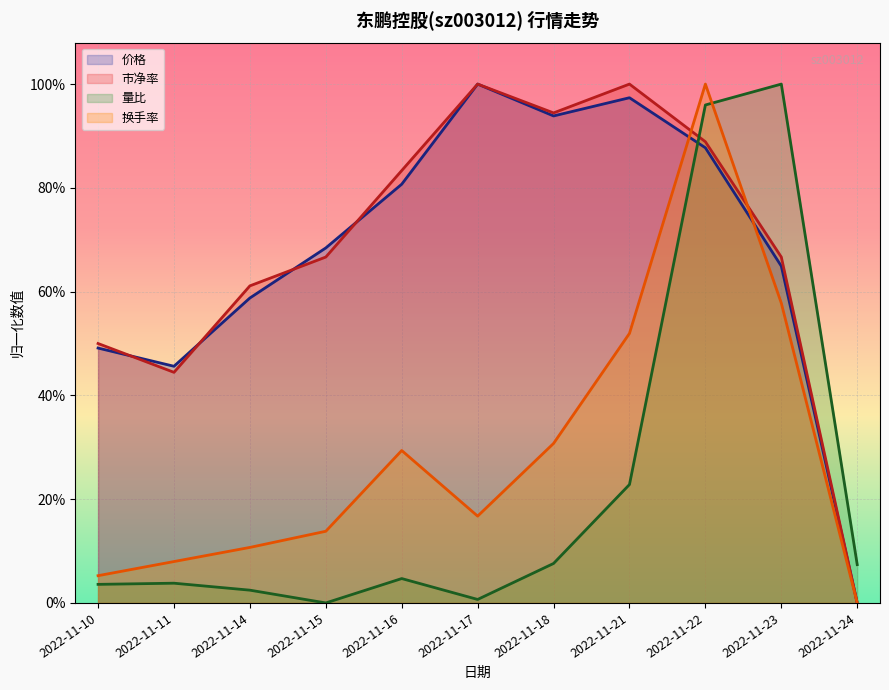

At which label is 量比 closest to 0?

2022-11-15